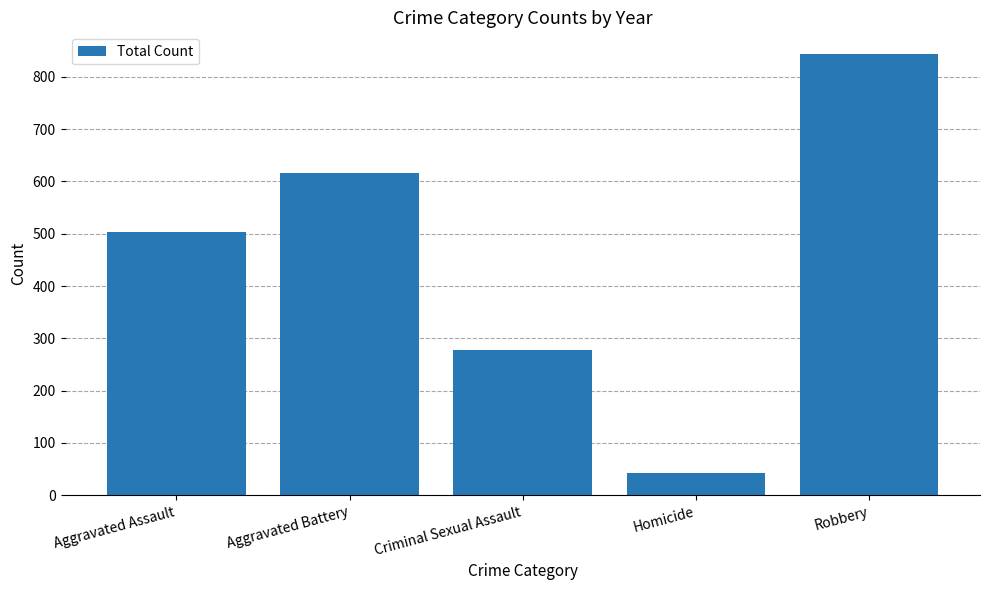

What is the greatest value displayed?

843